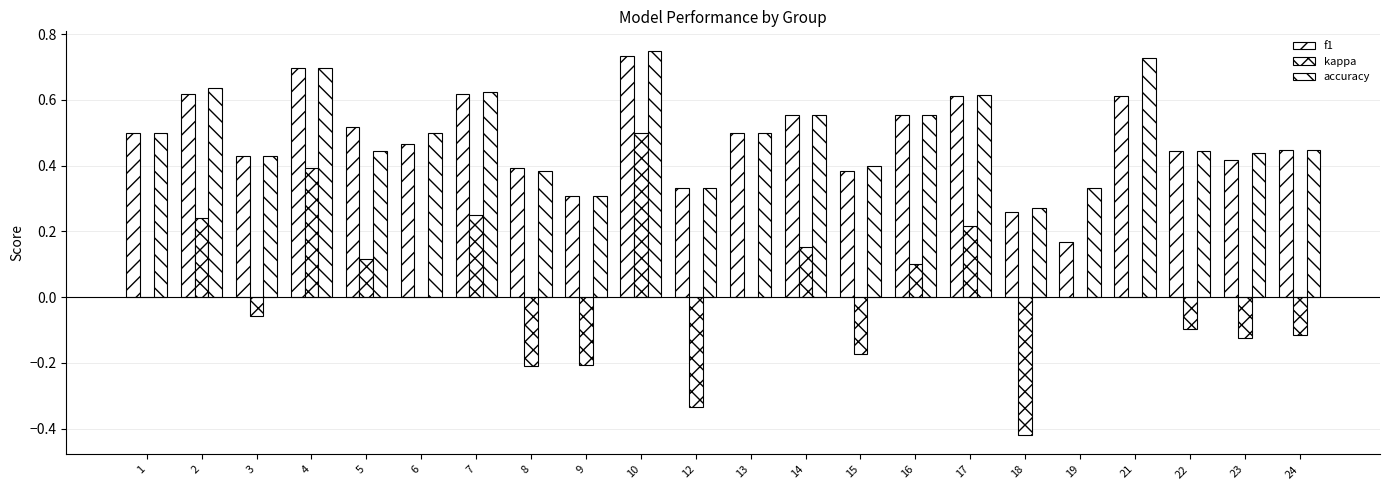

True or false: kappa has a value of -0.5 at 12.

False